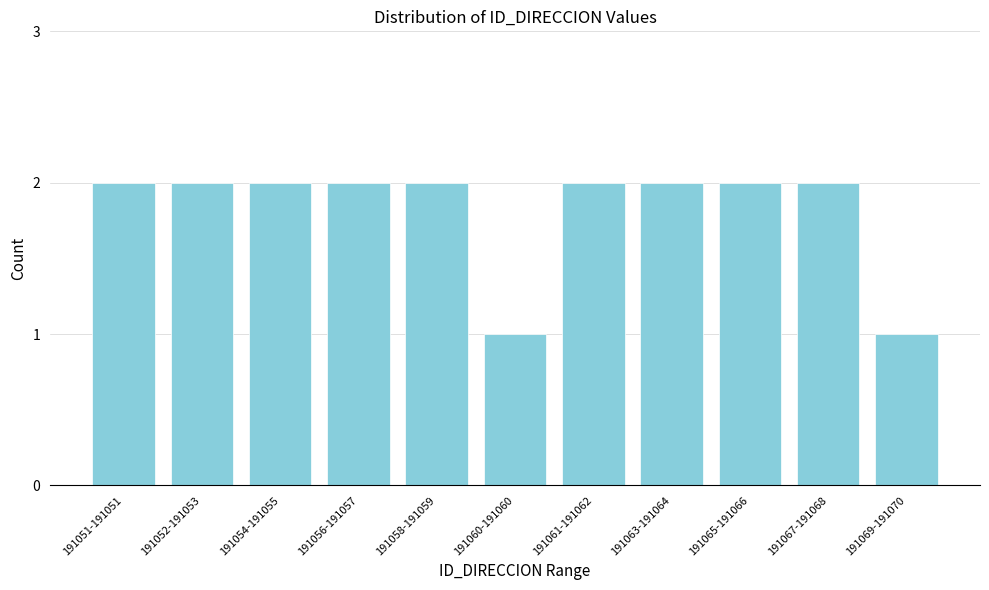

Reading left to right, transcribe all the data shown in this chart.

191051-191051=2	191052-191053=2	191054-191055=2	191056-191057=2	191058-191059=2	191060-191060=1	191061-191062=2	191063-191064=2	191065-191066=2	191067-191068=2	191069-191070=1